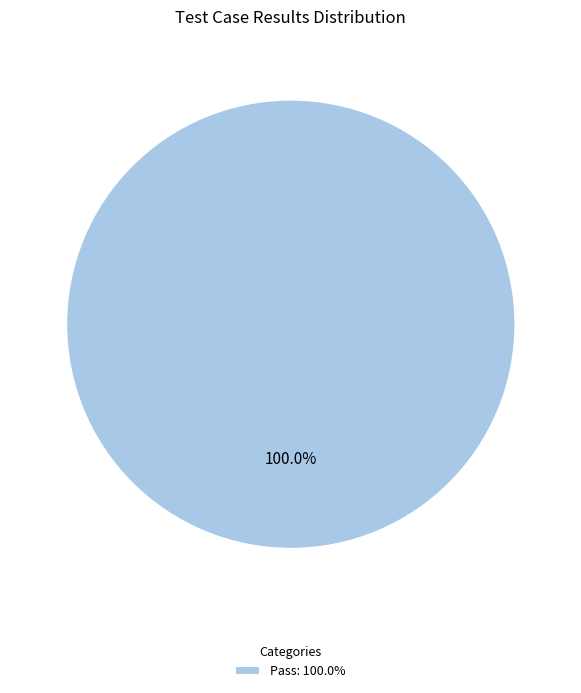

Does any single category account for the majority?

Yes